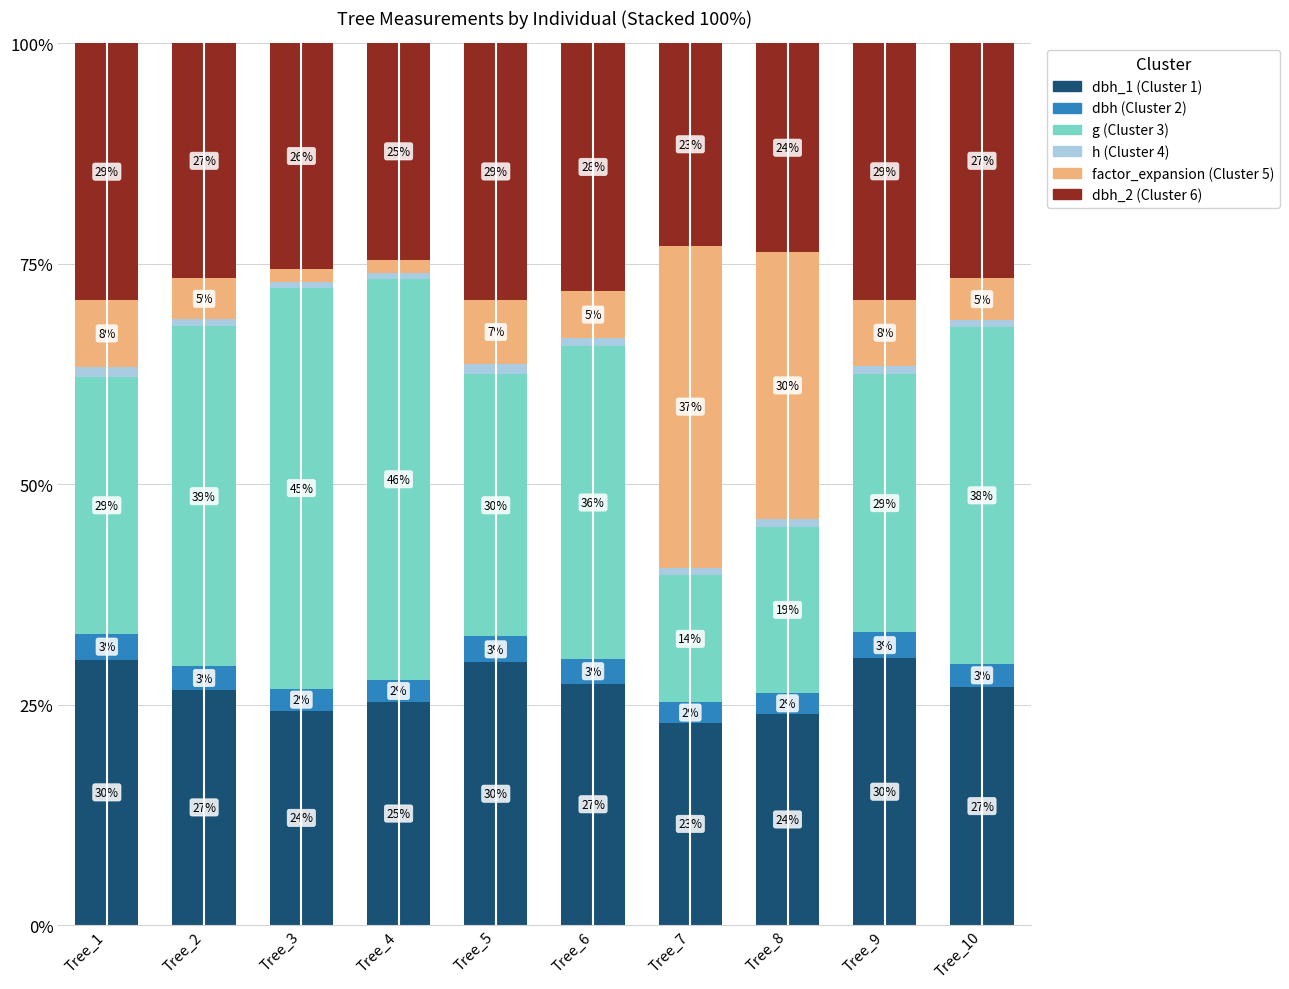

What is the total value across all series at Tree_3?

100.0